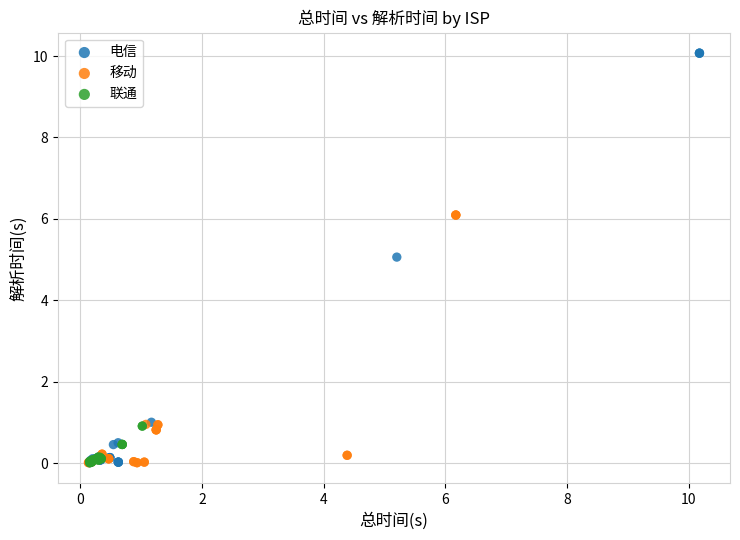

Which series contains the highest Y value?

电信